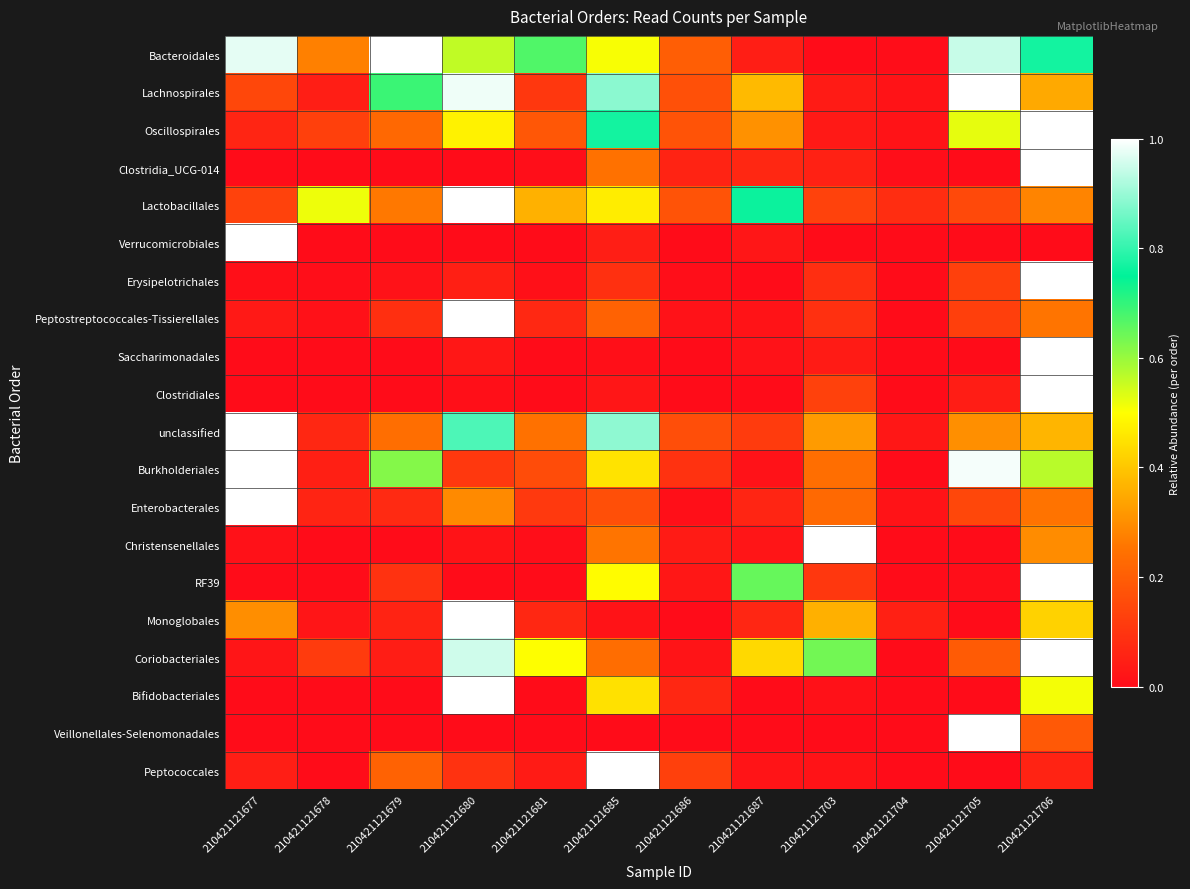

At which category is the sum across all series the highest?

210421121706